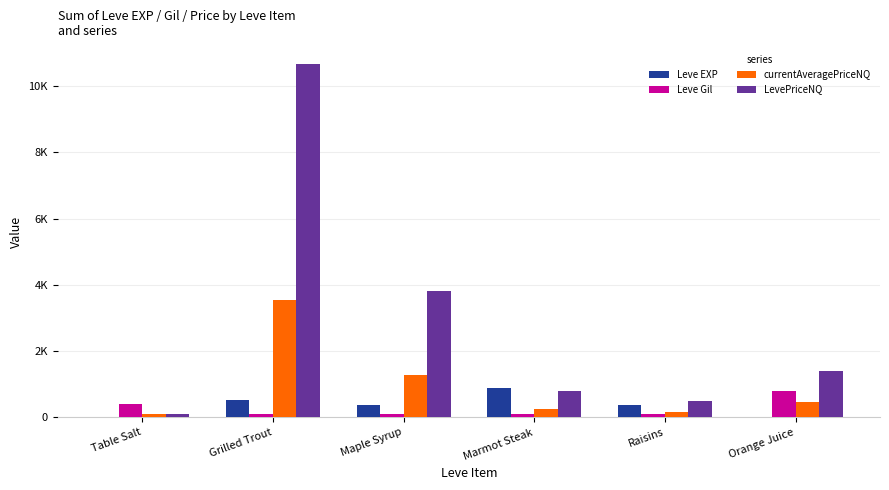

At how many categories does at least one series exceed 3332?

2